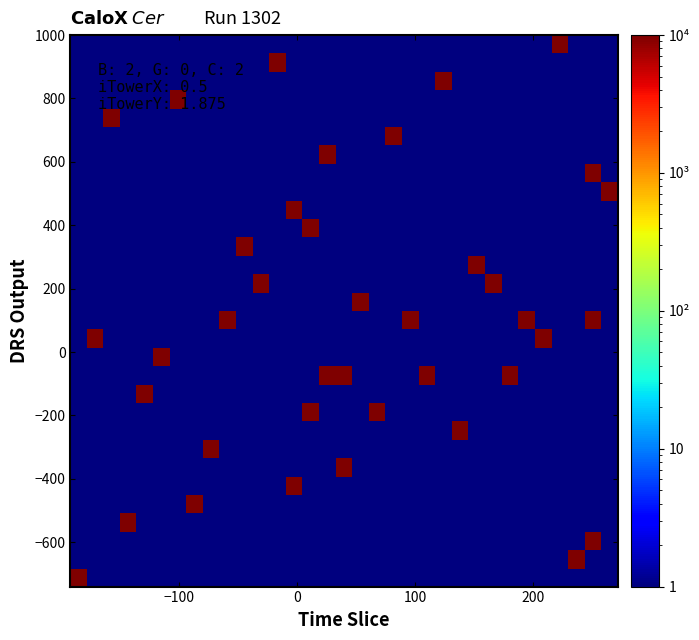

How many distinct data groups are displayed?

30